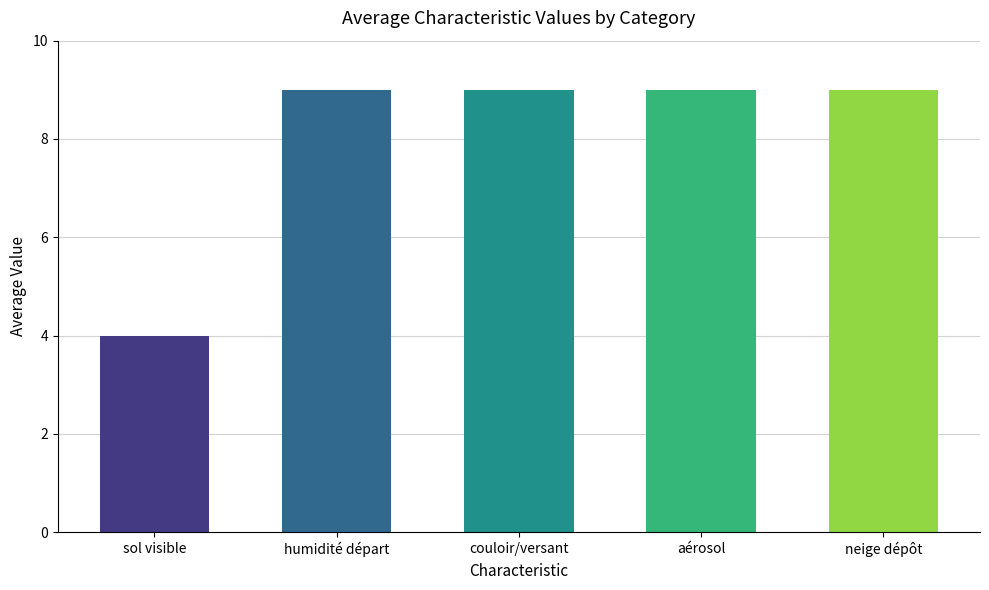

What is the sum of all values?

40